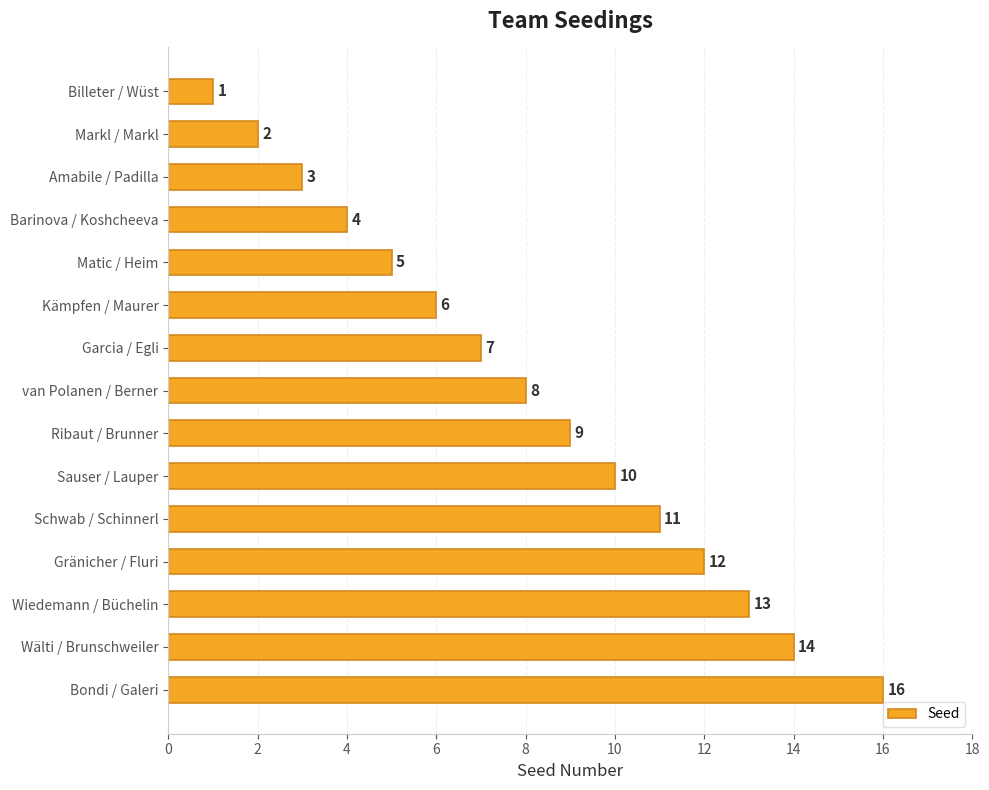

What is the difference between the second highest and second lowest values?

12